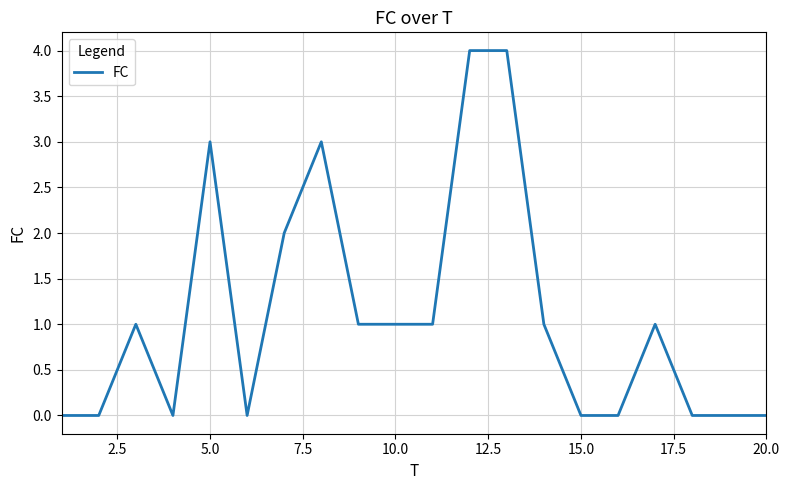

What is the difference between the maximum and minimum values?

4